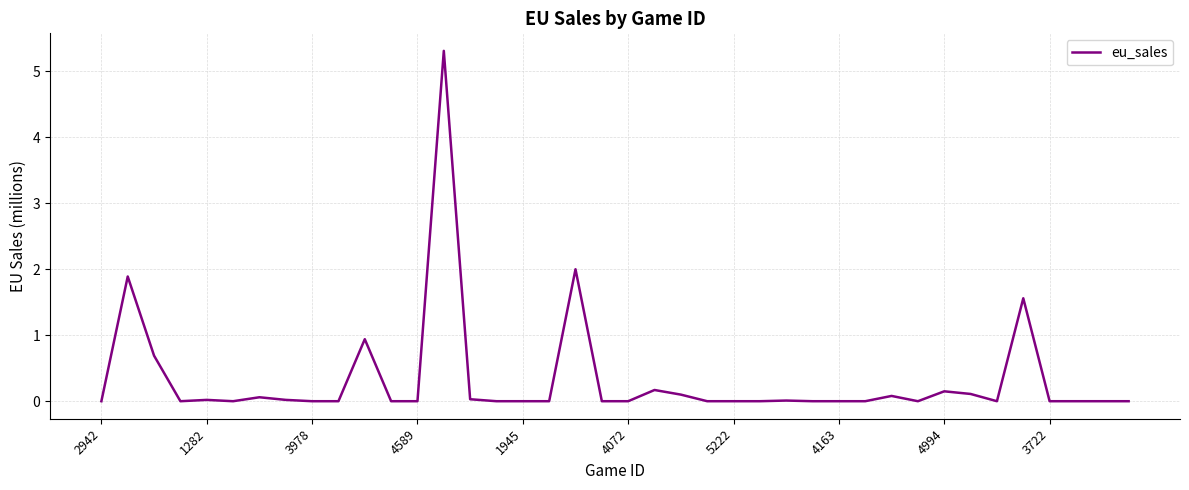

What is the difference between the maximum and minimum values?

5.3